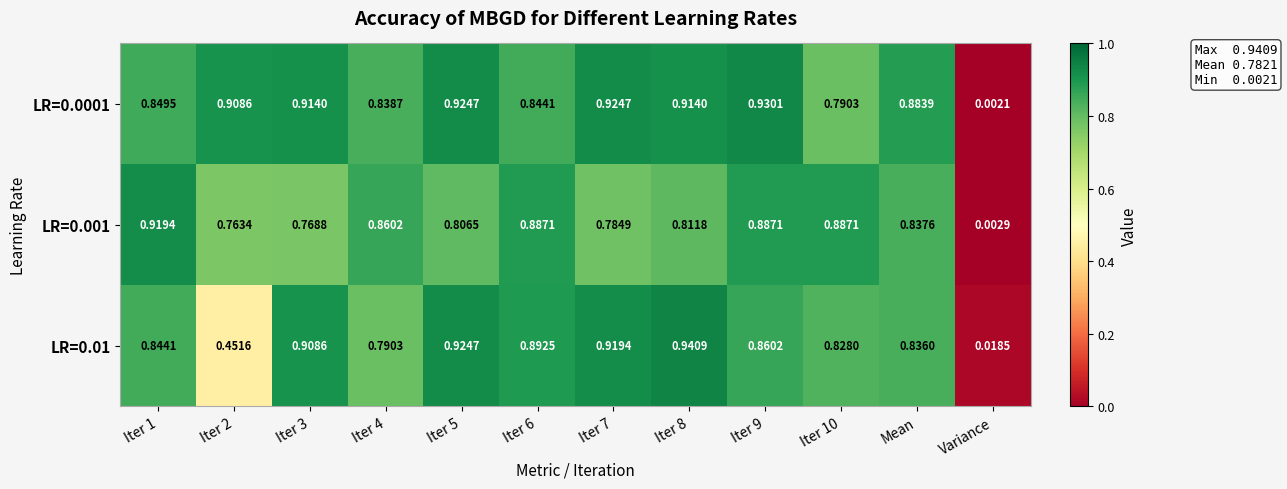

At which category is the sum across all series the highest?

Iter 9